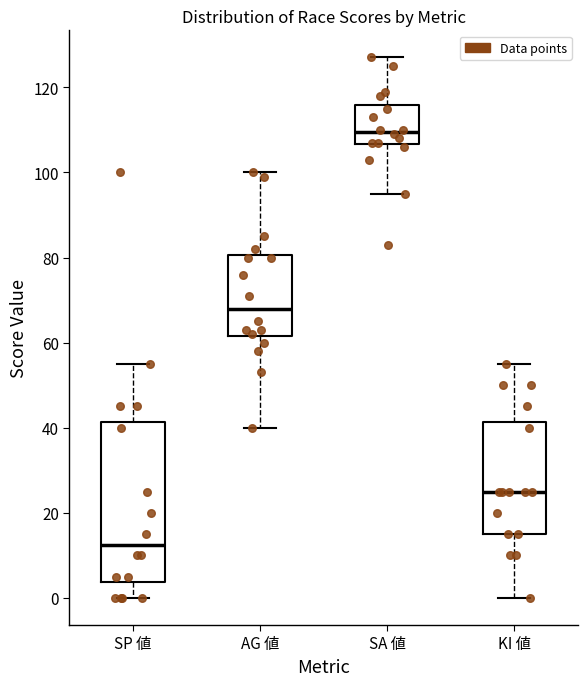

Which box's median line is the highest?

SA 値